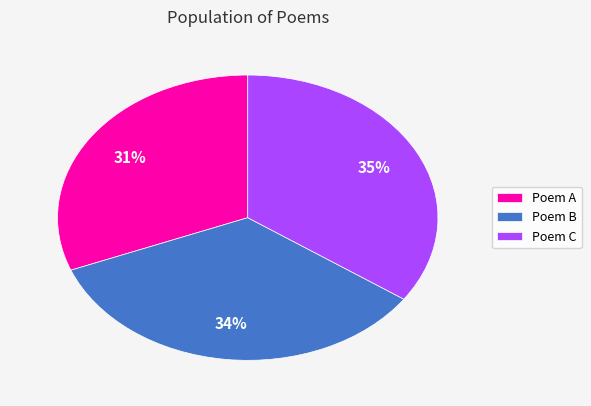

Combined, do Poem A and Poem B account for over 50%?

Yes